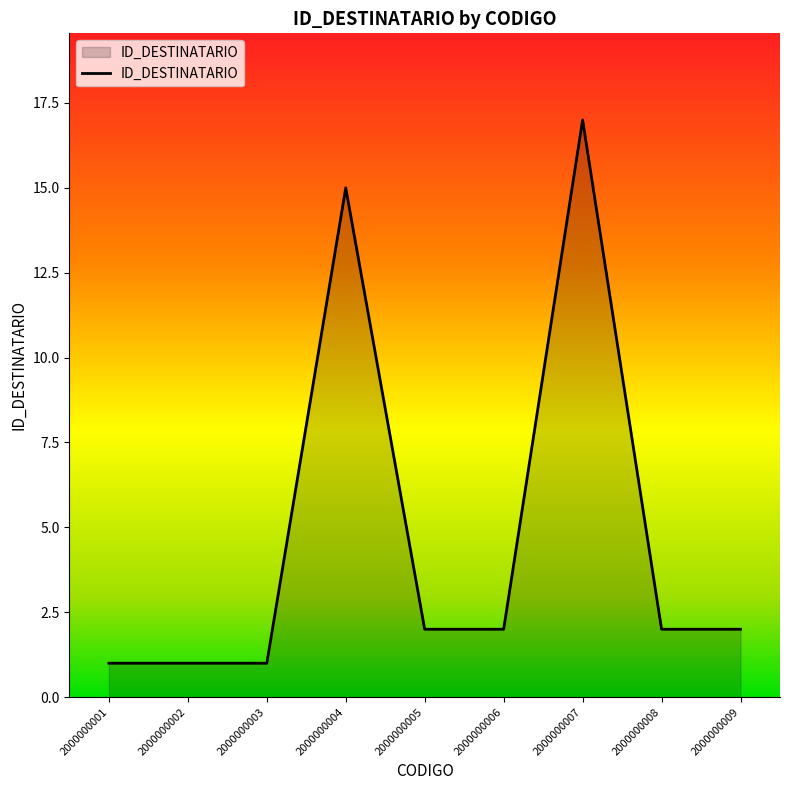

The value at 2000000001 is 1. True or false?

True